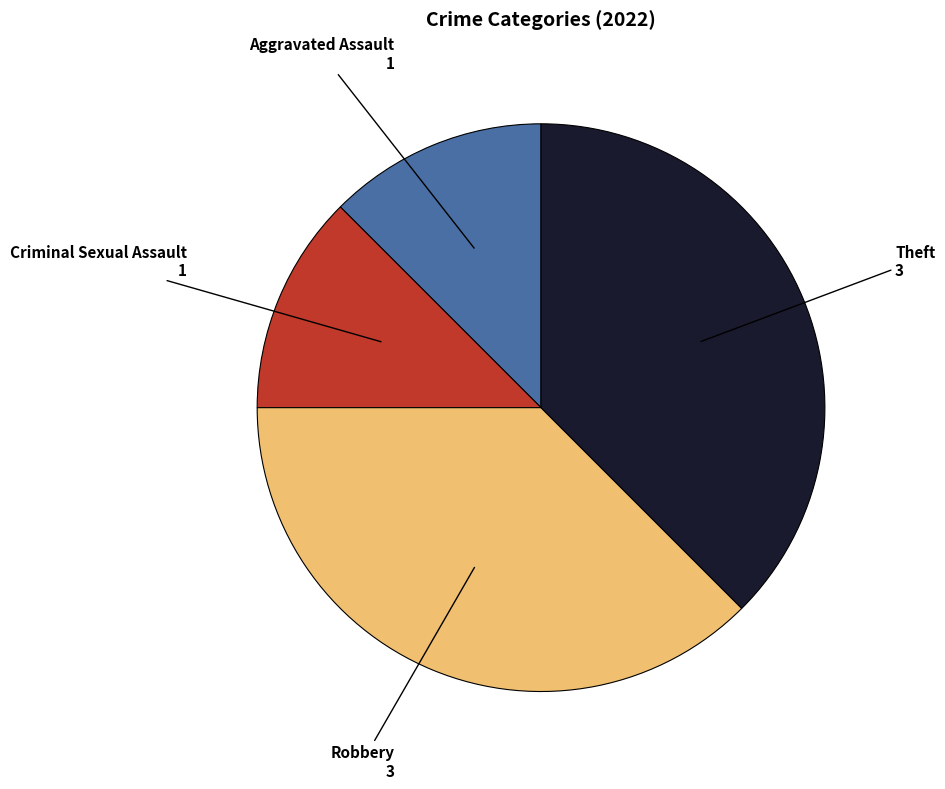

What is the ratio of the value at Aggravated Assault to the value at Theft?

0.3